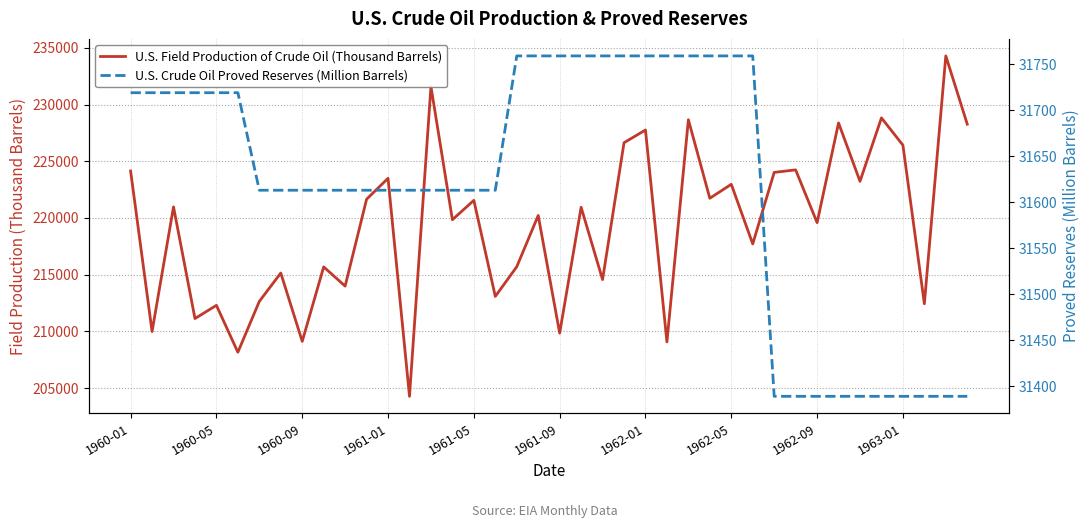

What is the difference between the second highest and minimum values in the U.S. Crude Oil Proved Reserves (Million Barrels) series?

370